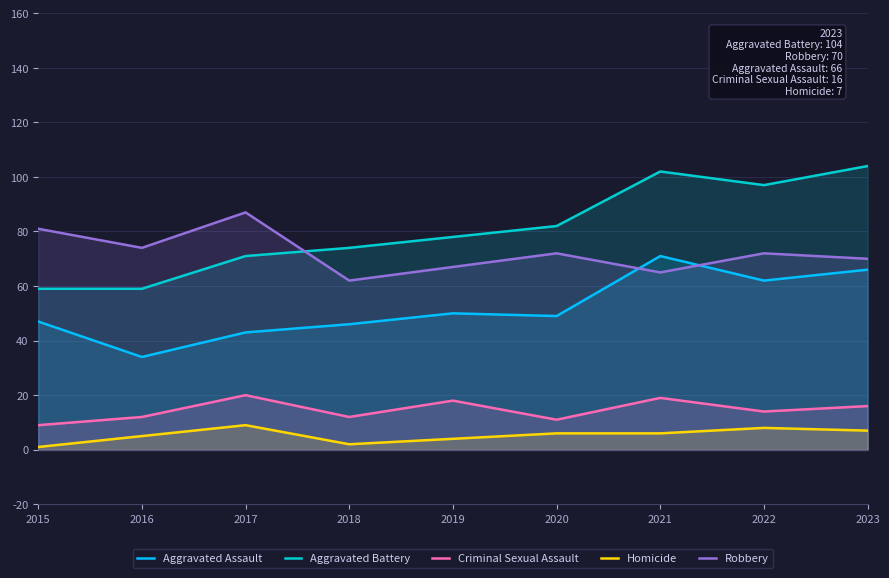

What is the difference between the highest and lowest values at 2020?

76